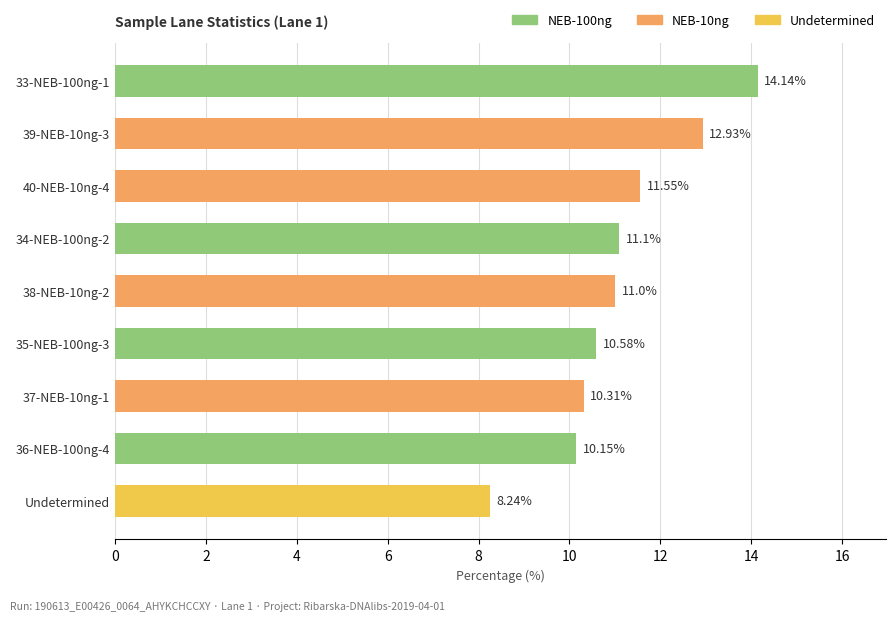

Rank the categories by value from lowest to highest.

Undetermined, 36-NEB-100ng-4, 37-NEB-10ng-1, 35-NEB-100ng-3, 38-NEB-10ng-2, 34-NEB-100ng-2, 40-NEB-10ng-4, 39-NEB-10ng-3, 33-NEB-100ng-1